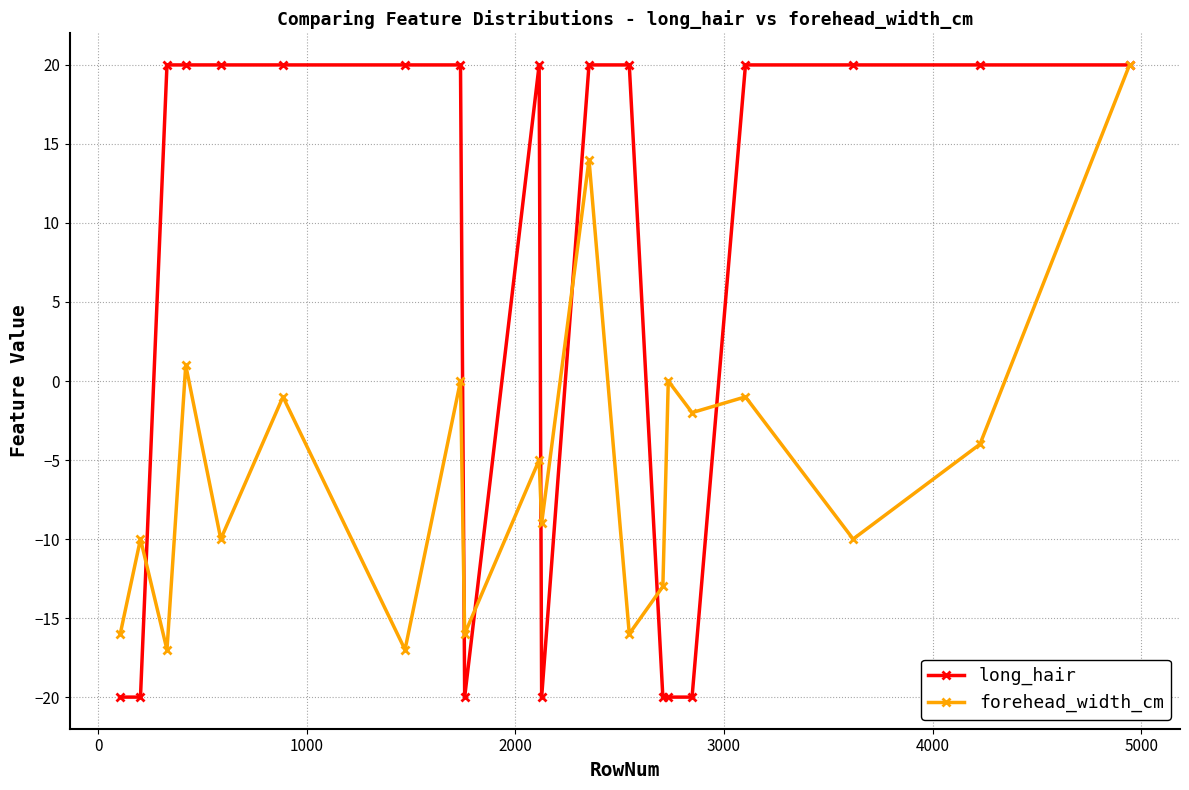

List the series in order of their overall mean, lowest first.

forehead_width_cm, long_hair